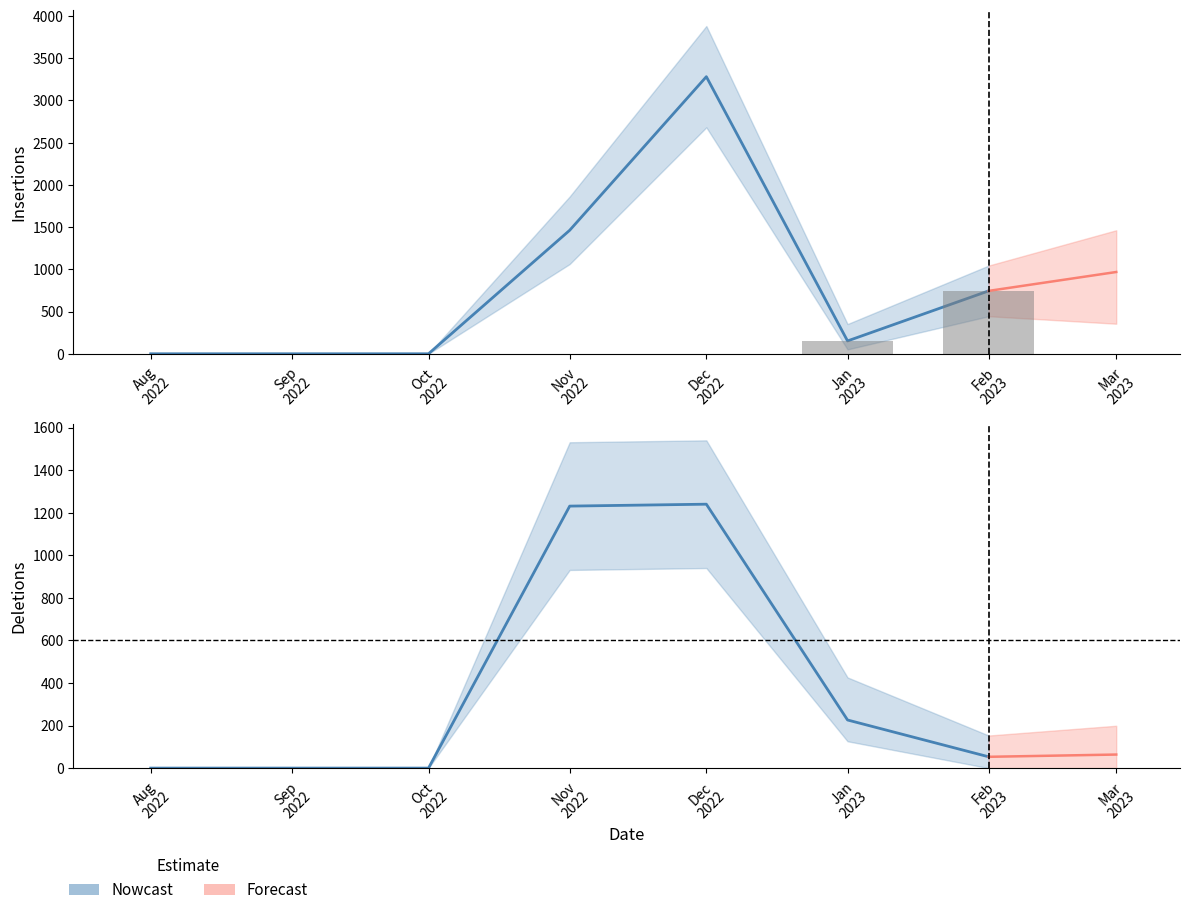

What value does the Insertions (Nowcast) series have at Feb
2023, to the nearest 100?

700